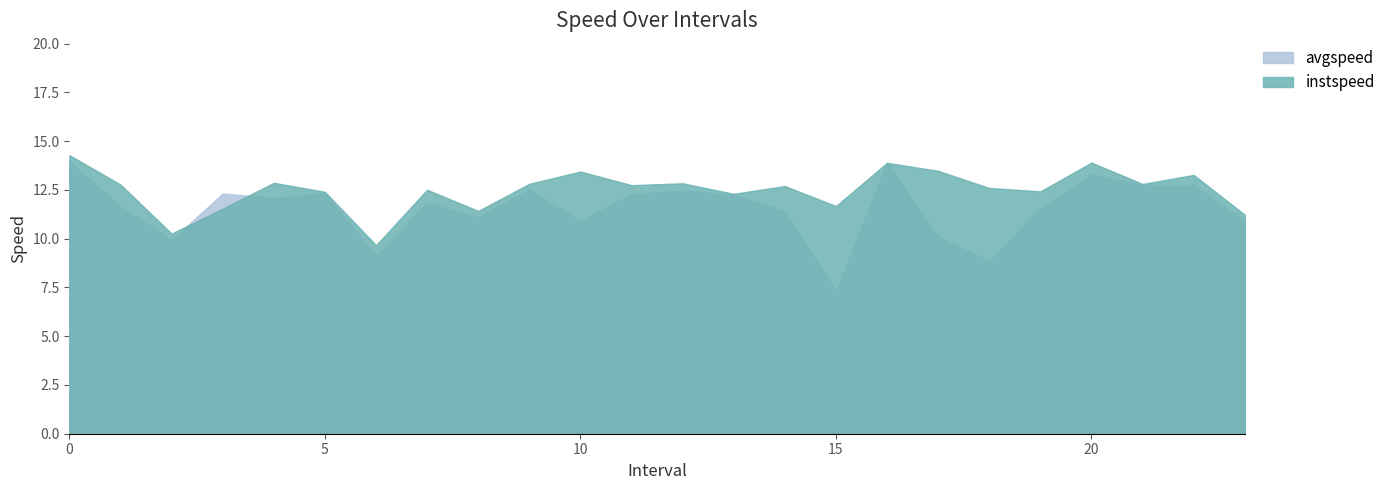

At how many categories does at least one series exceed 8?

24